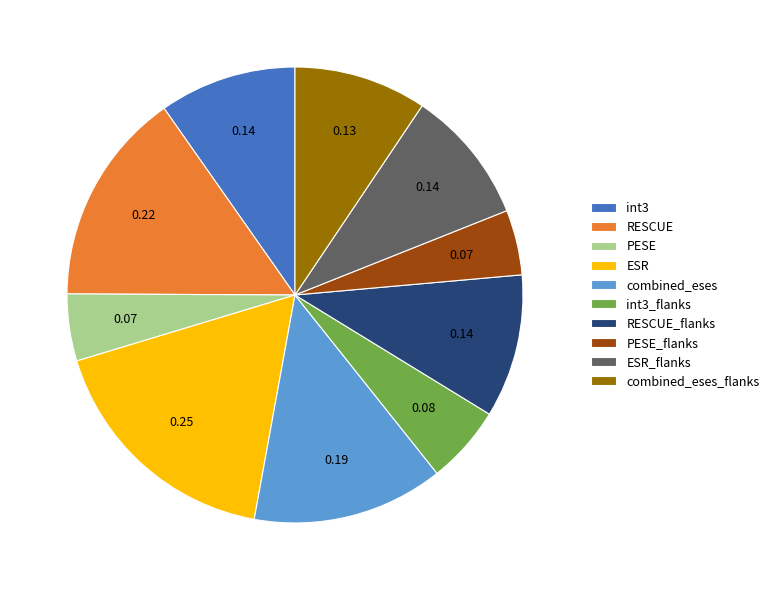

Is the sum of combined_eses and int3 greater than half?

No